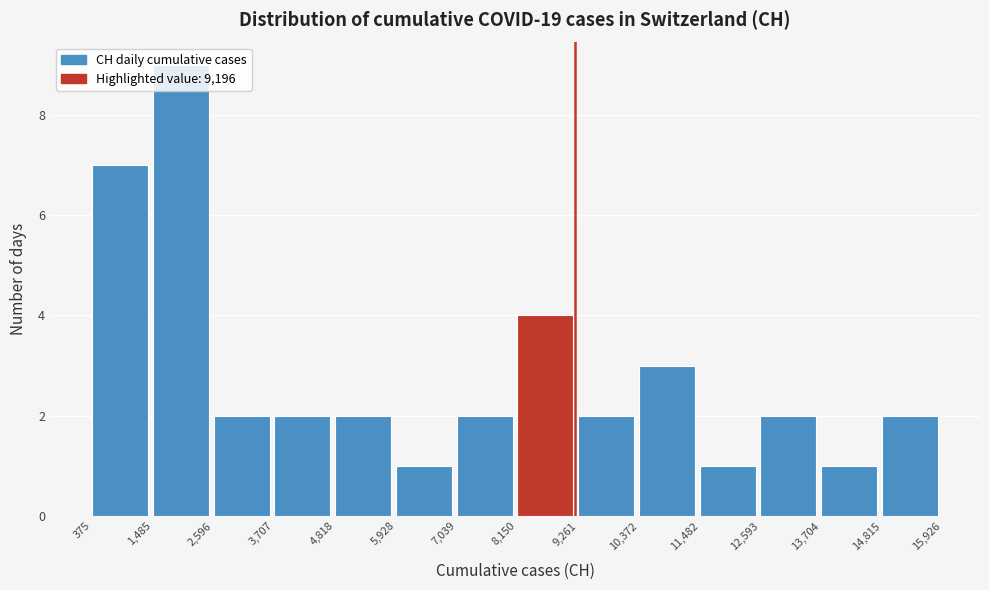

Reading left to right, list every bar in this chart as the range it spans on the x-axis followed by its height. The values are not printed on the chart, so give them approximately, as read against the axis.

375 to 1,485: 7
1,485 to 2,596: 9
2,596 to 3,707: 2
3,707 to 4,818: 2
4,818 to 5,928: 2
5,928 to 7,039: 1
7,039 to 8,150: 2
8,150 to 9,261: 4
9,261 to 10,372: 2
10,372 to 11,482: 3
11,482 to 12,593: 1
12,593 to 13,704: 2
13,704 to 14,815: 1
14,815 to 15,926: 2